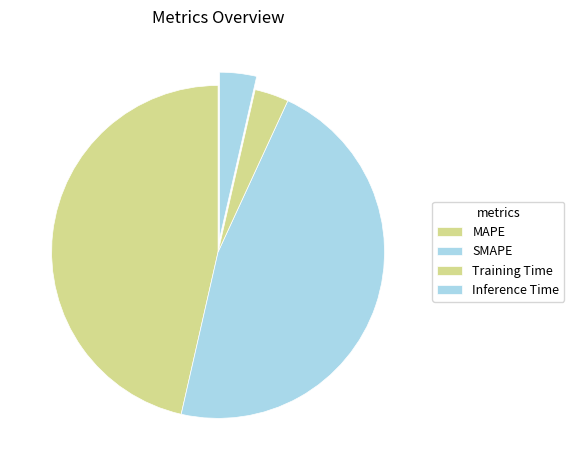

Is there any slice that represents more than half of the pie?

No